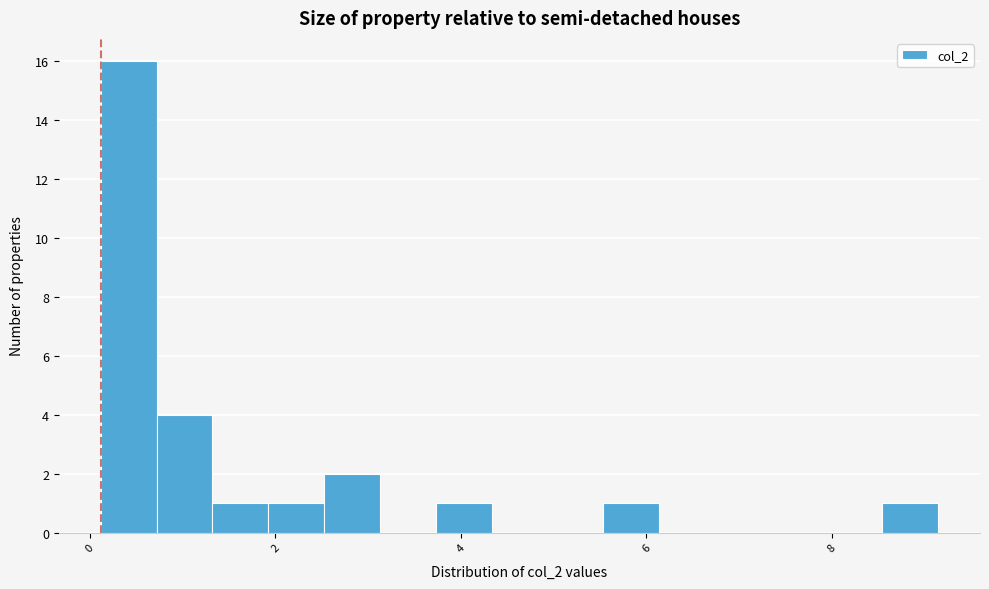

Around what value on the x-axis is the tallest bar? Give the approximate position of its centre, as read against the axis.

0.4